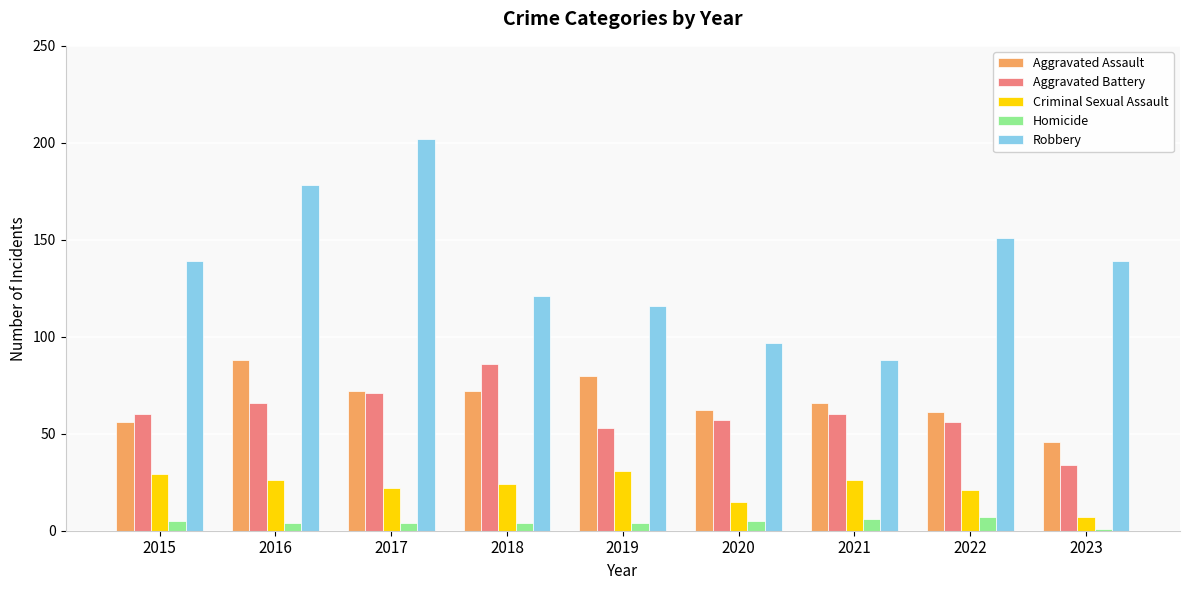

What is the spread (max minus min) of values at 2019?

112